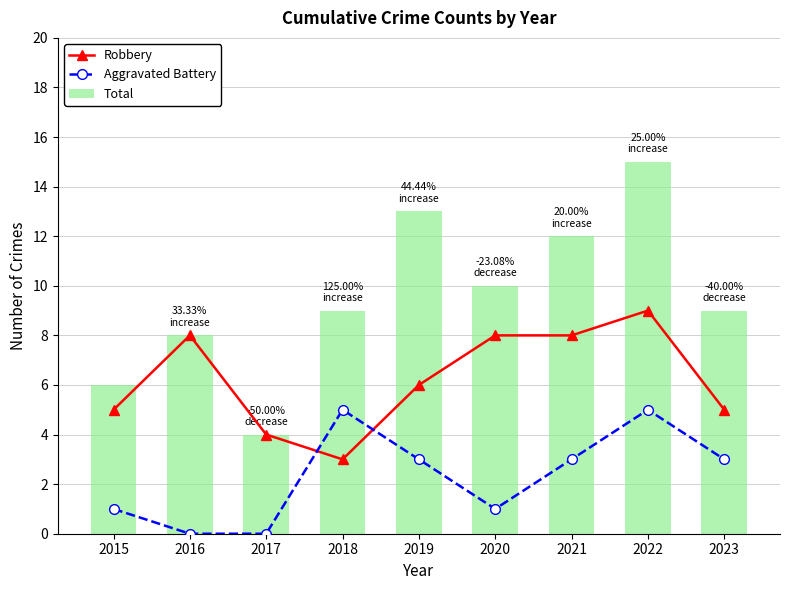

What is the difference between the second highest and second lowest values in the Total series?

7